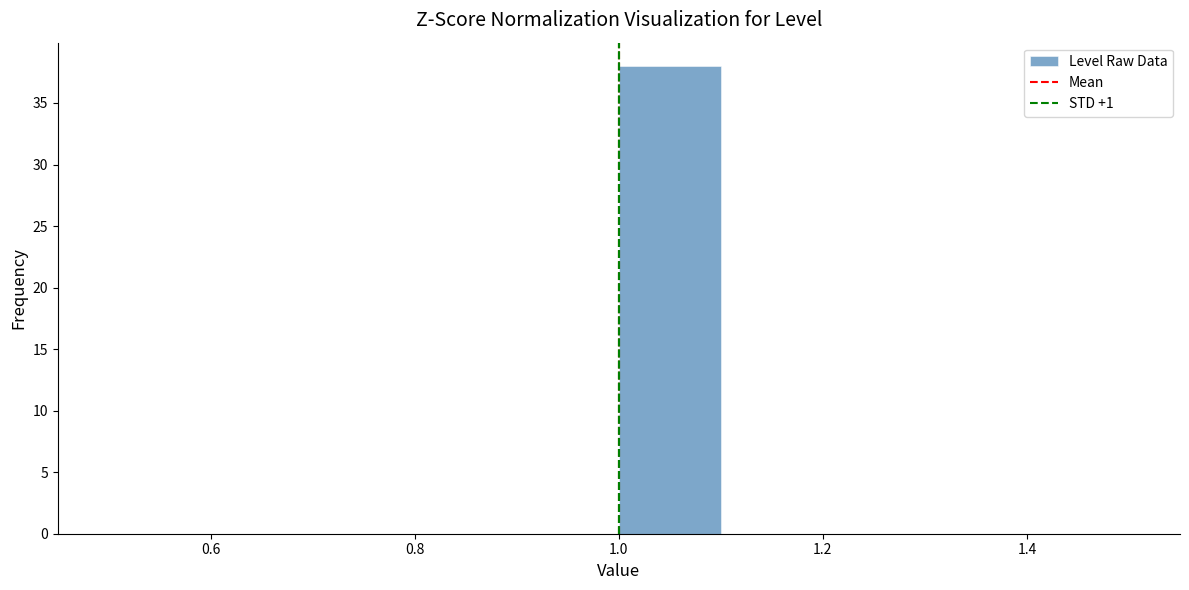

Over which range of the x-axis is the bar tallest?

1.0 to 1.1